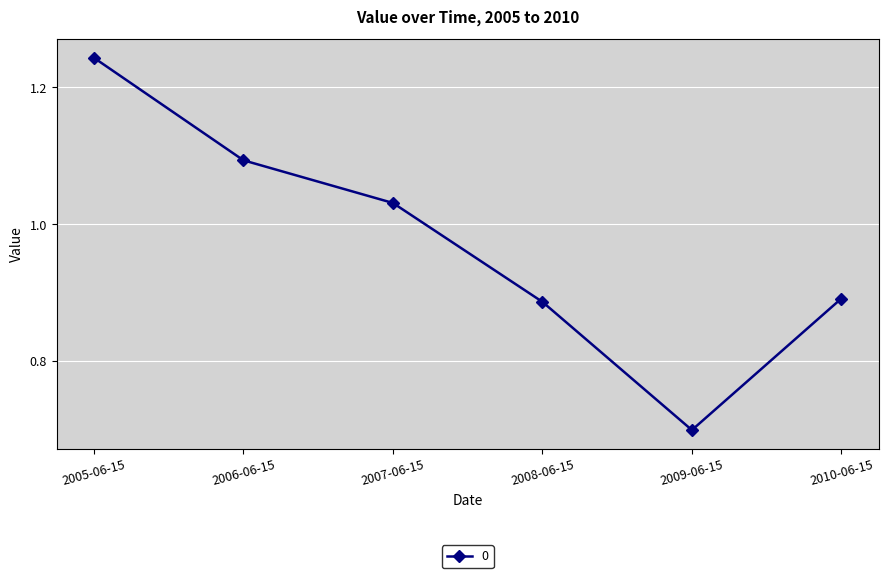

What is the change in value from 2007-06-15 to 2009-06-15?

-0.3